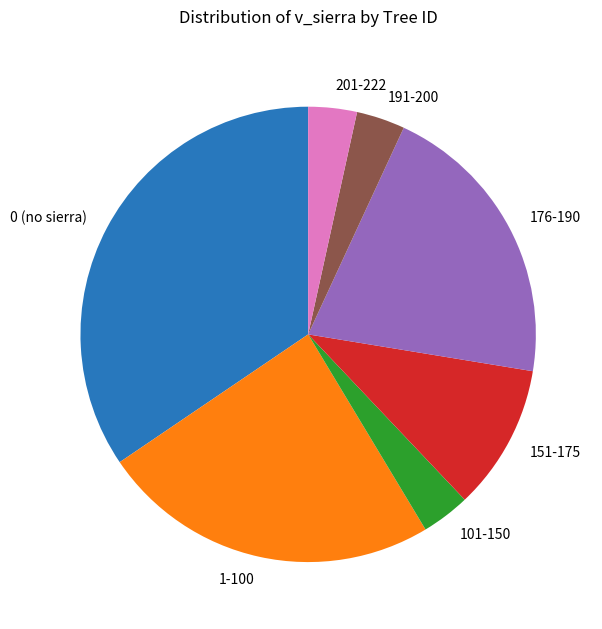

Between 1-100 and 201-222, which is larger?

1-100